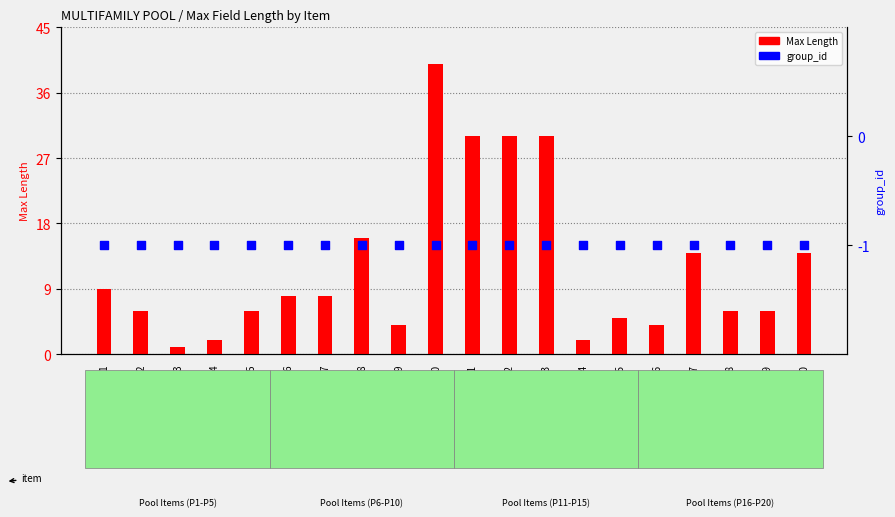

Which series has the largest Y range (max minus min)?

Max Length